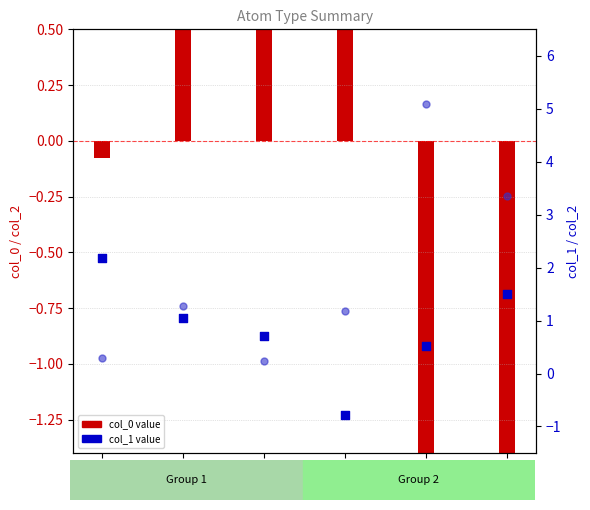

At which category is the sum across all series the highest?

O